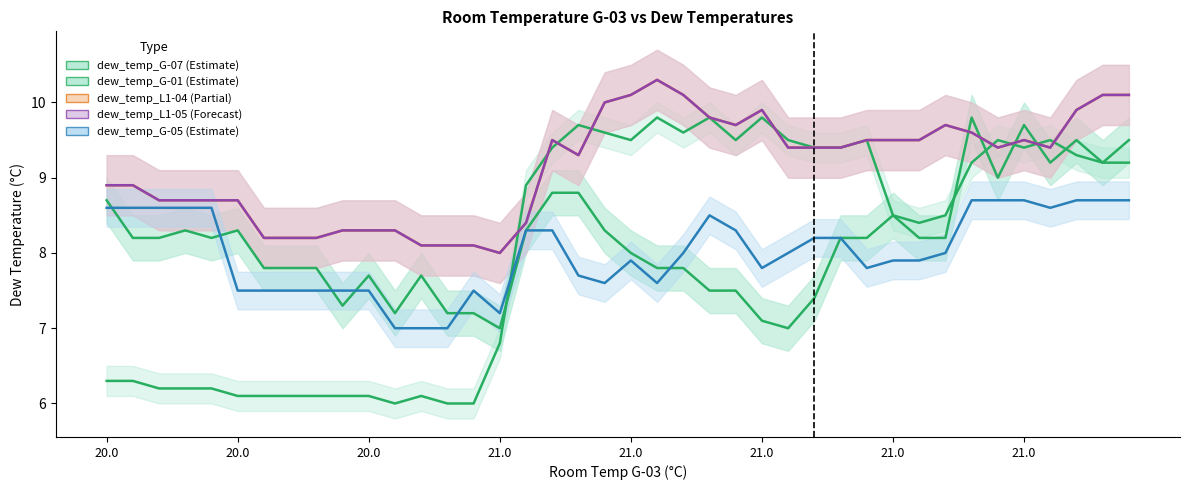

After their last crossing, which series has the higher values: dew_temp_G-01 or dew_temp_G-05?

dew_temp_G-01